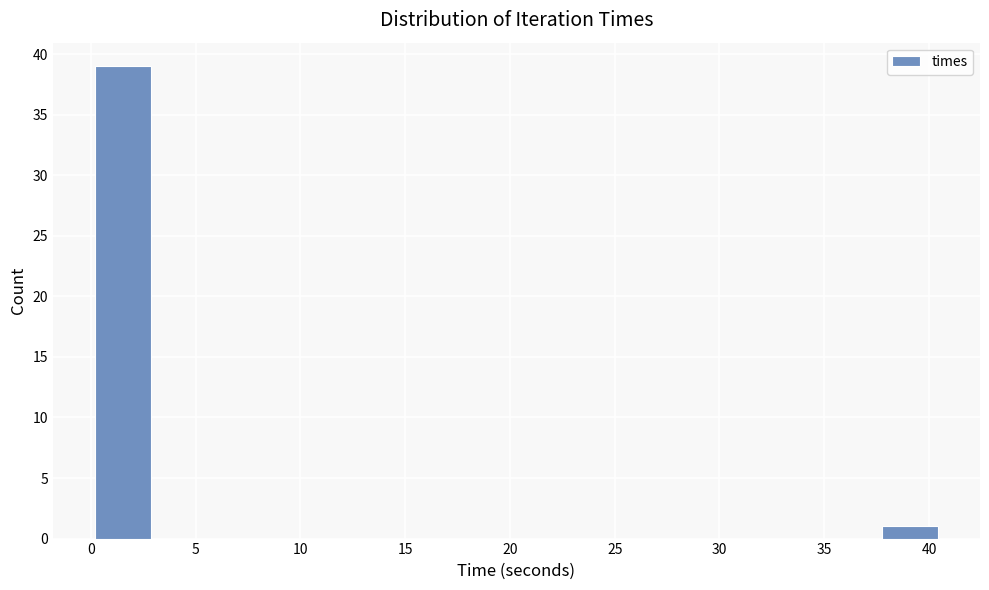

What is the height of the bar covering 0.0 to 3.0 on the x-axis? Neither the bar edges nor the heights are printed on the chart, so give them approximately, as read against the axes.

39